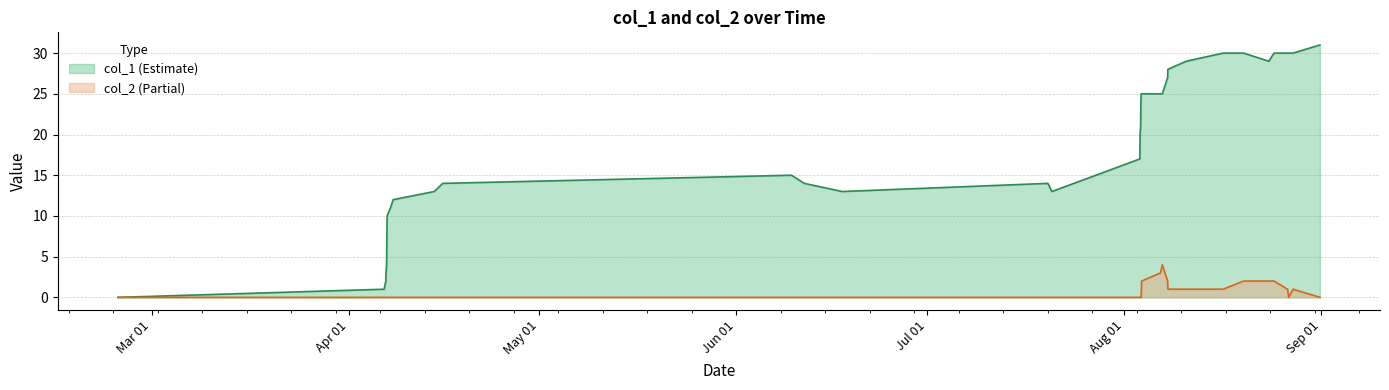

What is the greatest value displayed?

31